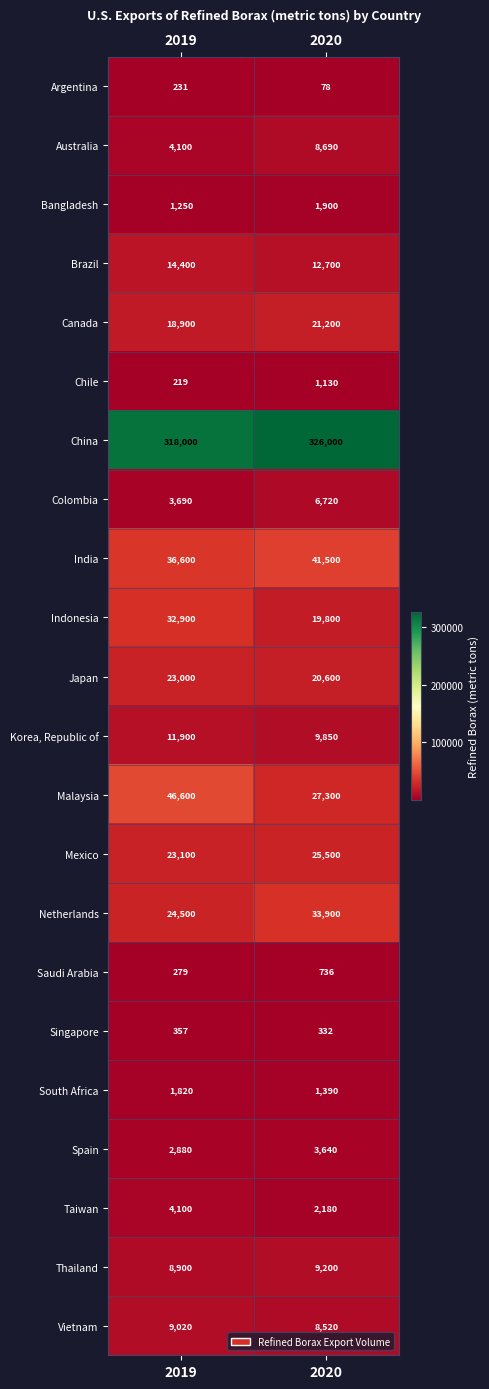

What is the smallest value displayed?

78